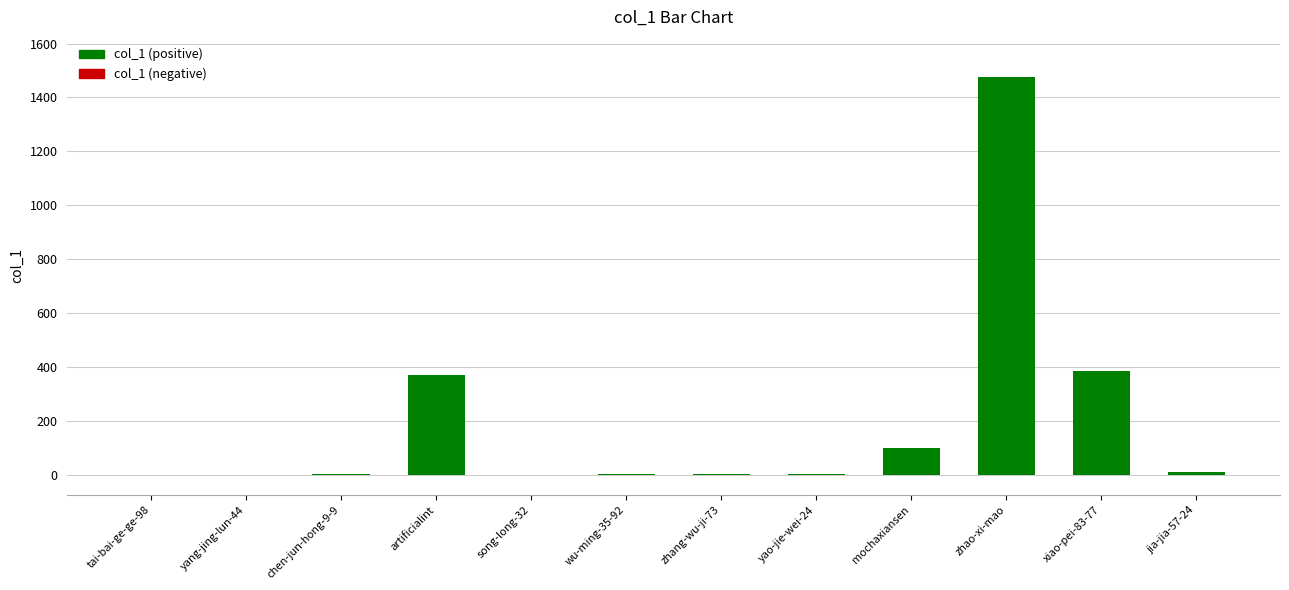

The chart shows a value of 601 at xiao-pei-83-77. True or false?

False